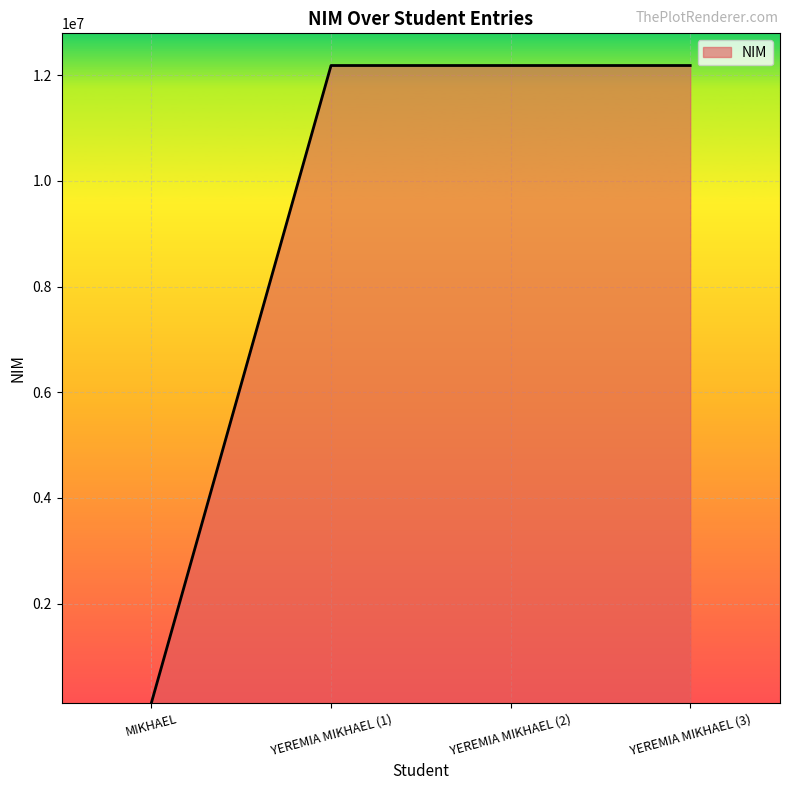

The value at YEREMIA MIKHAEL (1) is 12184169. True or false?

True